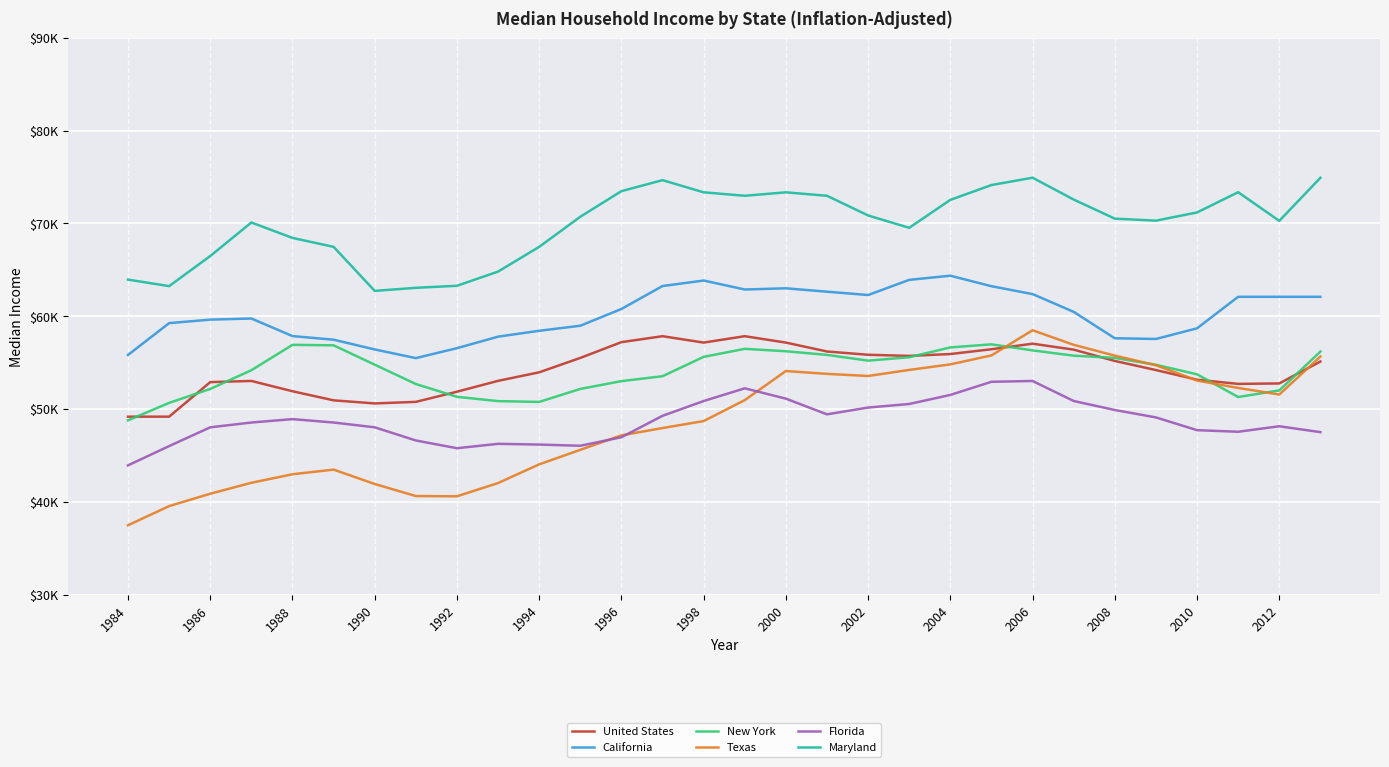

What is the greatest value displayed?

74935